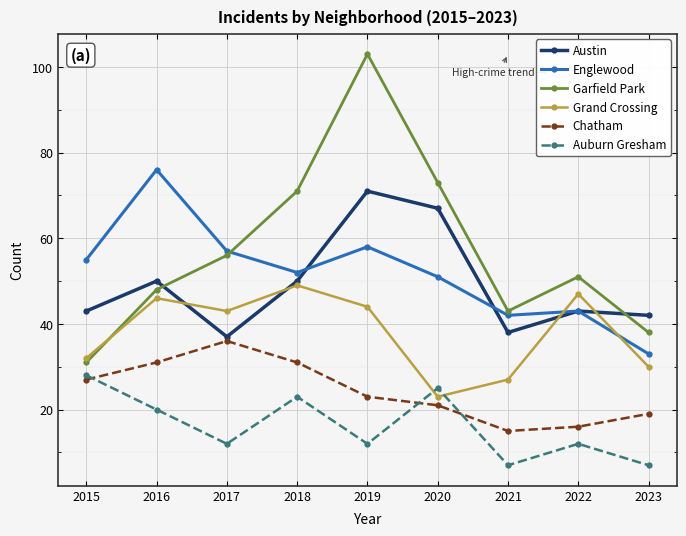

True or false: Chatham has more than 1 points higher than both neighbors.

False